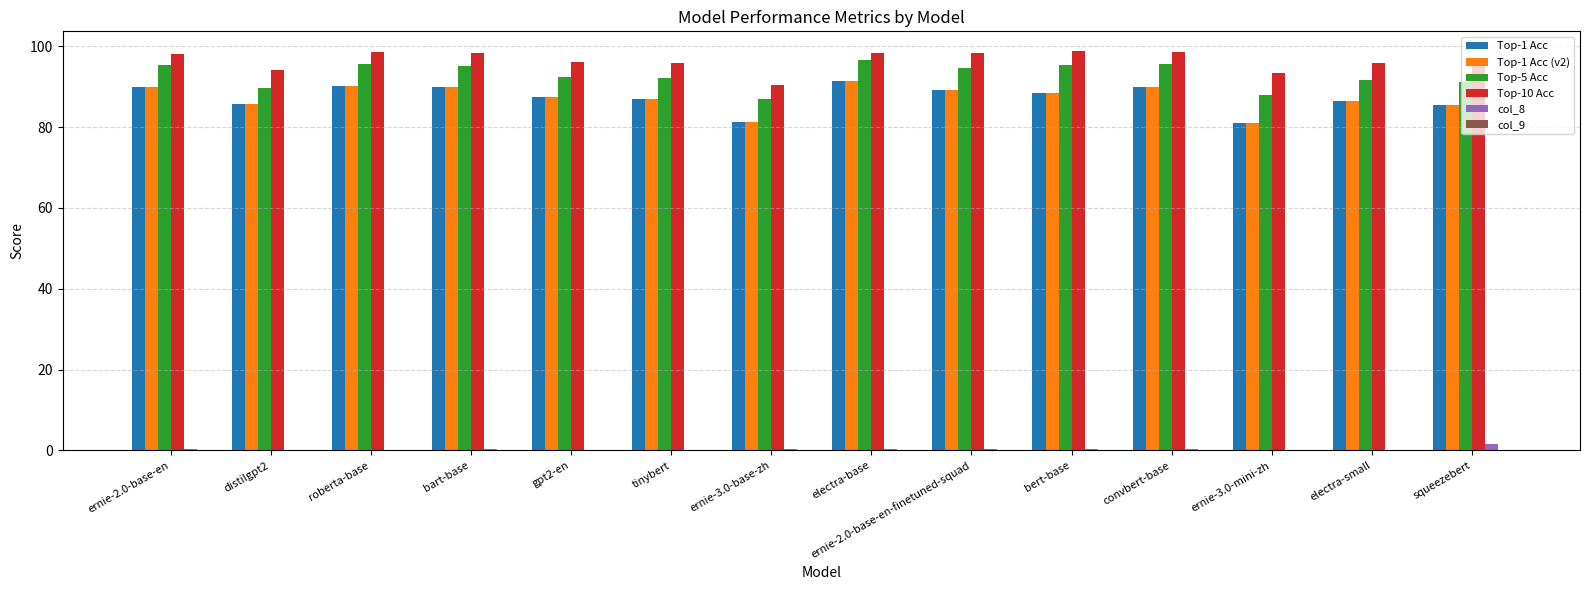

What is the maximum value for Top-1 Acc?

91.3